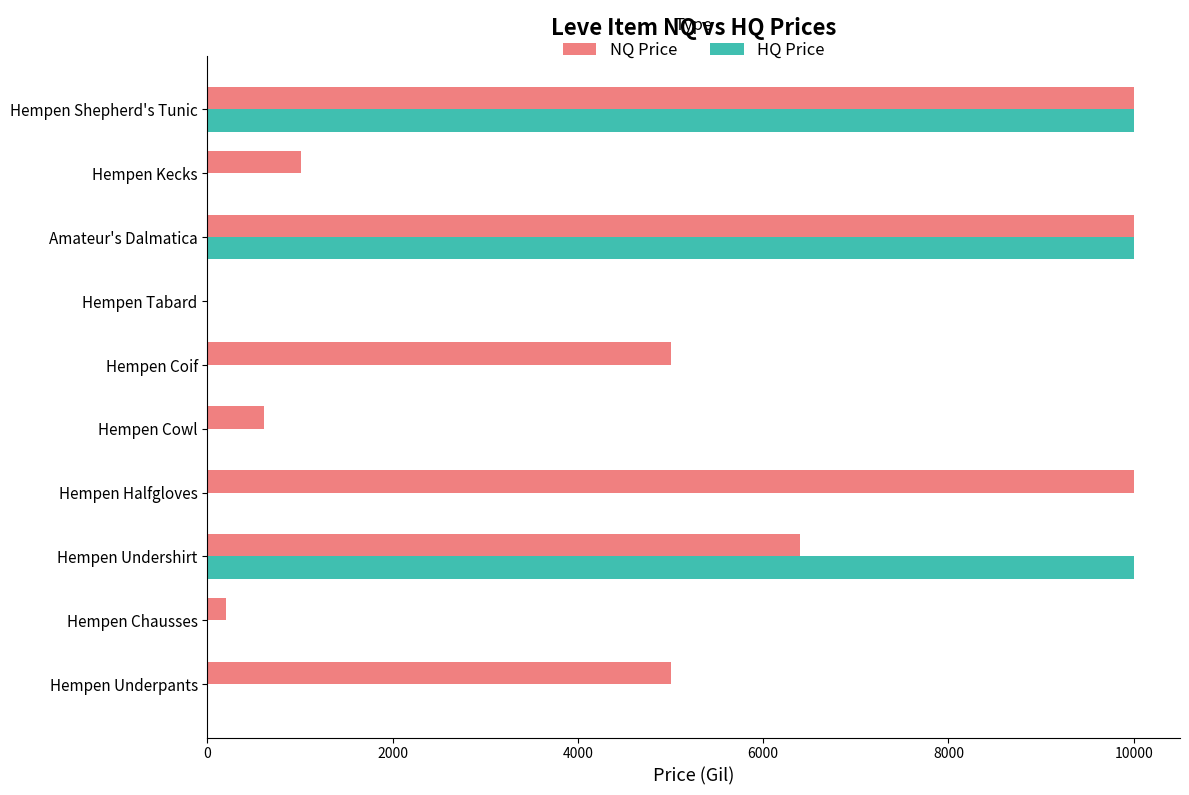

What is the sum of the NQ Price values at Hempen Underpants and Amateur's Dalmatica?

15000